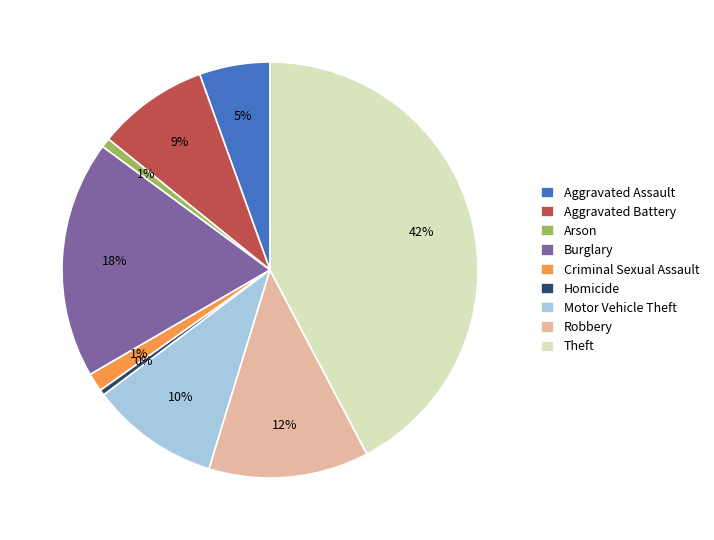

Is Aggravated Battery the majority of the pie?

No